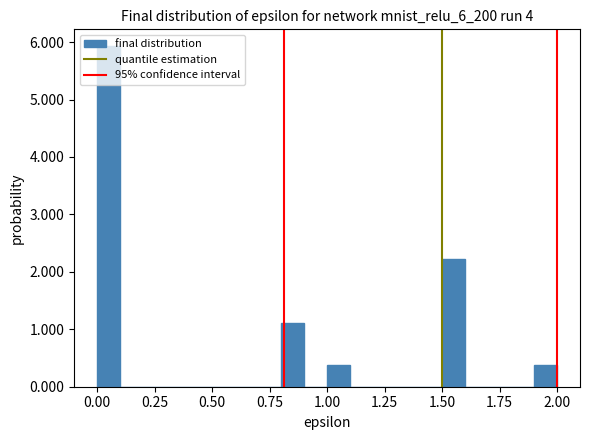

Read against the x-axis, roughly where is the centre of the tallest bar?

0.05